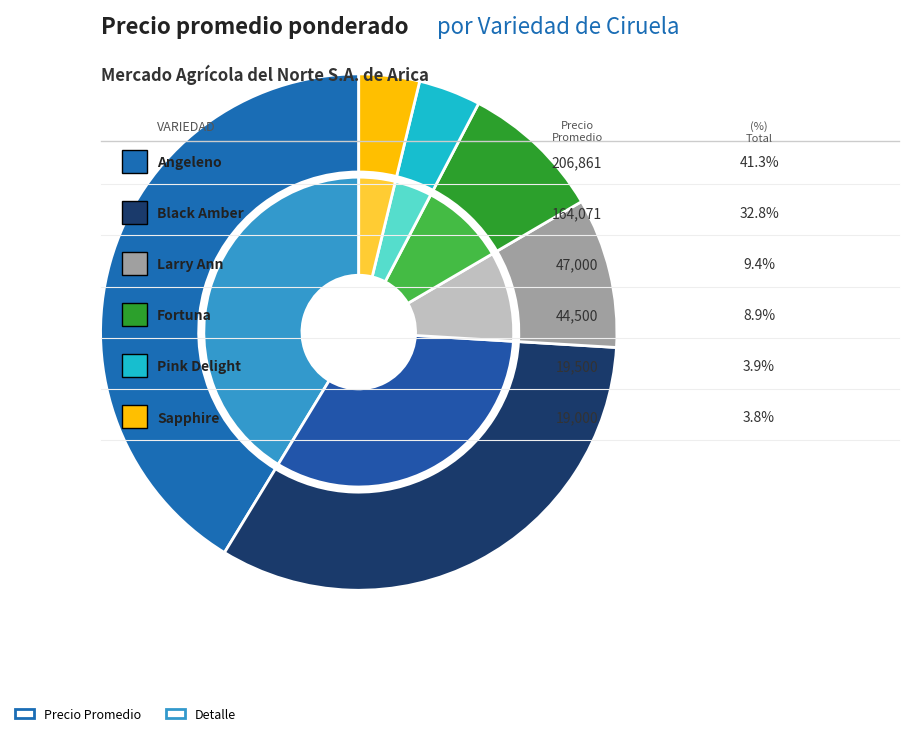

Which category has the biggest portion of the pie?

Angeleno